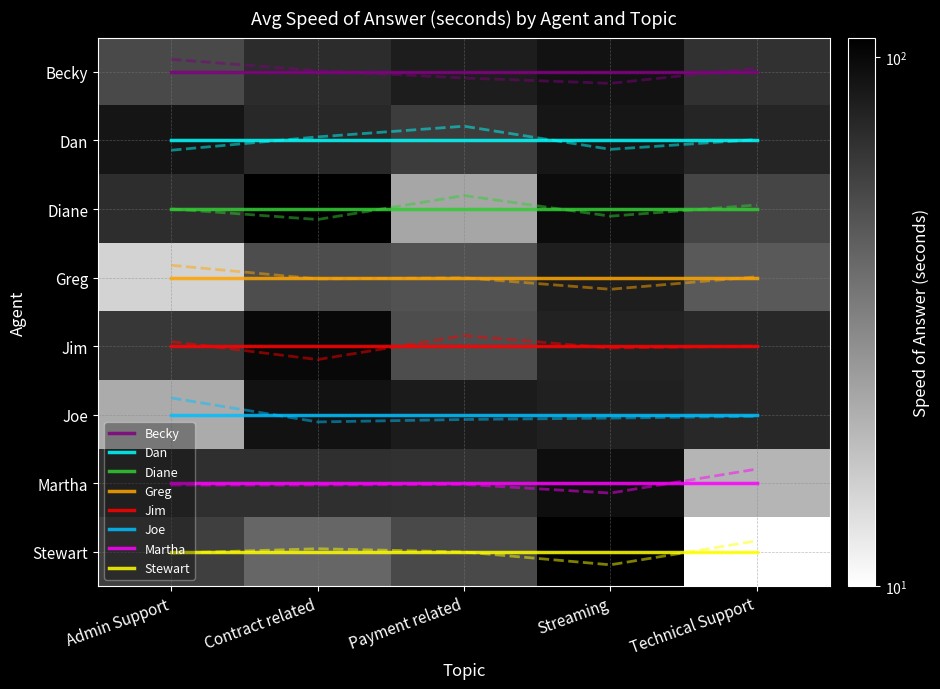

True or false: Martha has a value of 4 at Technical Support.

False